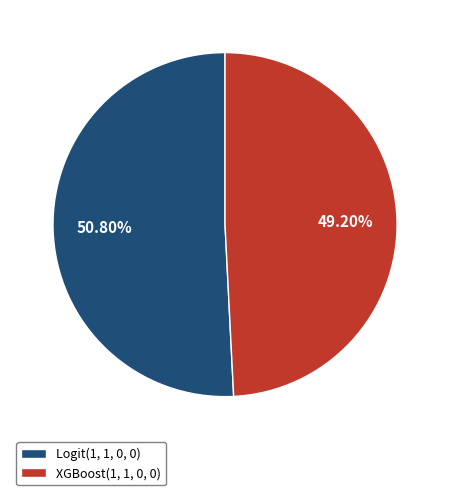

What is the smallest slice in the pie chart?

XGBoost(1, 1, 0, 0)